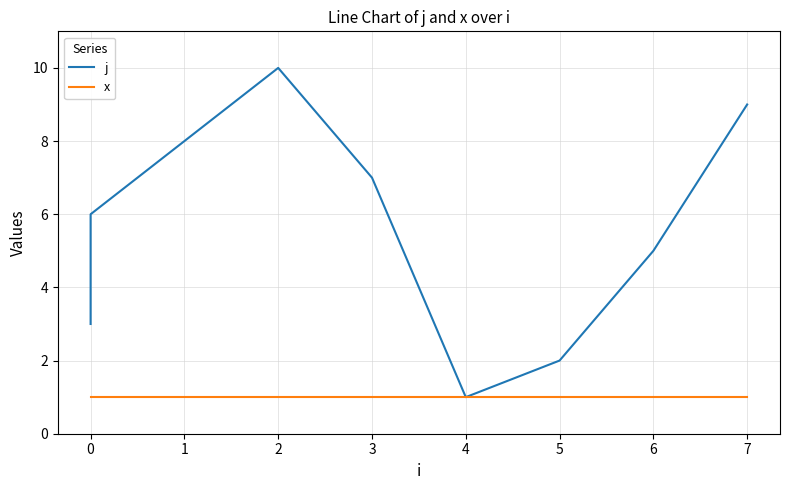

What is the difference between the second highest and second lowest values in the j series?

7